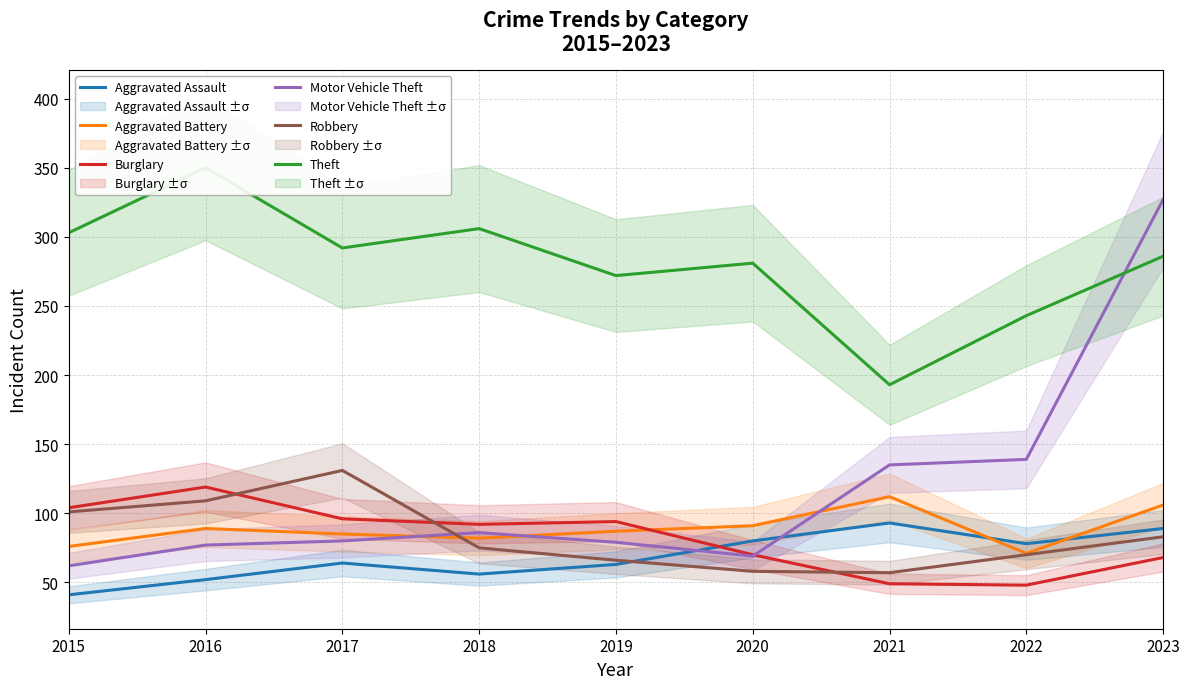

Where is Theft nearest to the value 271?

2019